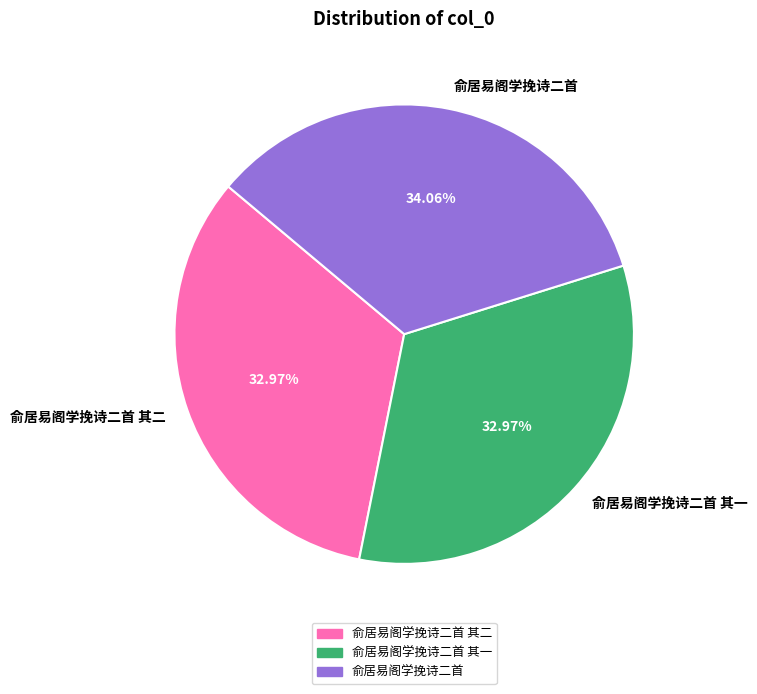

Is the sum of 俞居易阁学挽诗二首 其二 and 俞居易阁学挽诗二首 greater than half?

Yes